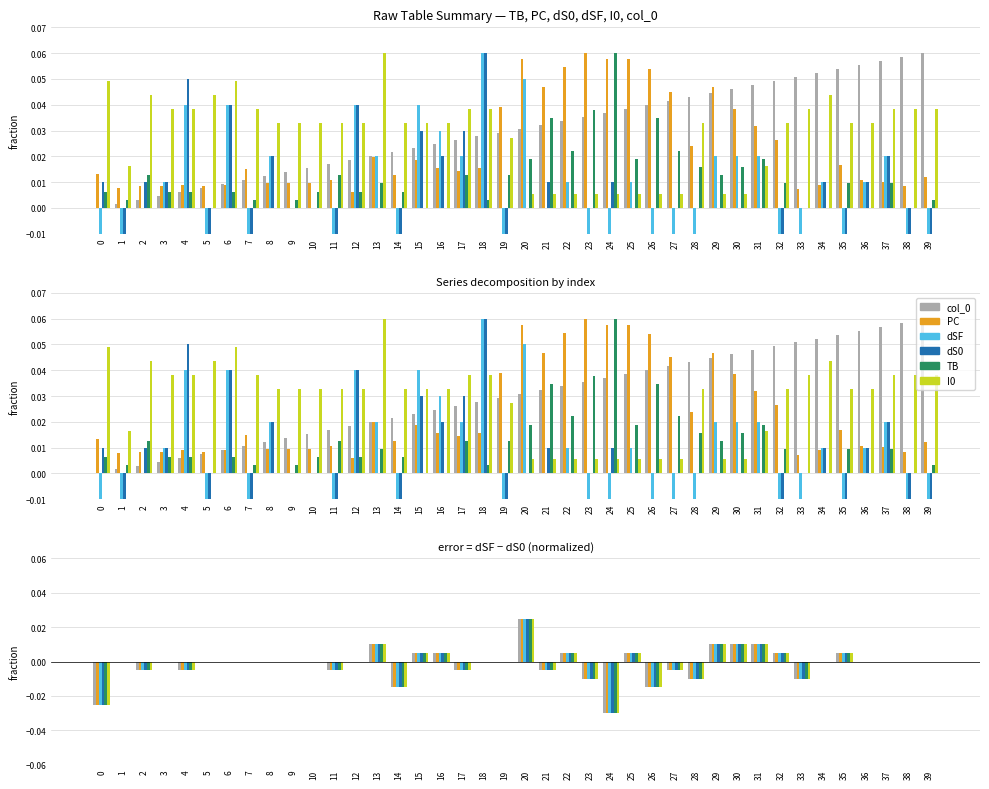

Are the bars horizontal?

No